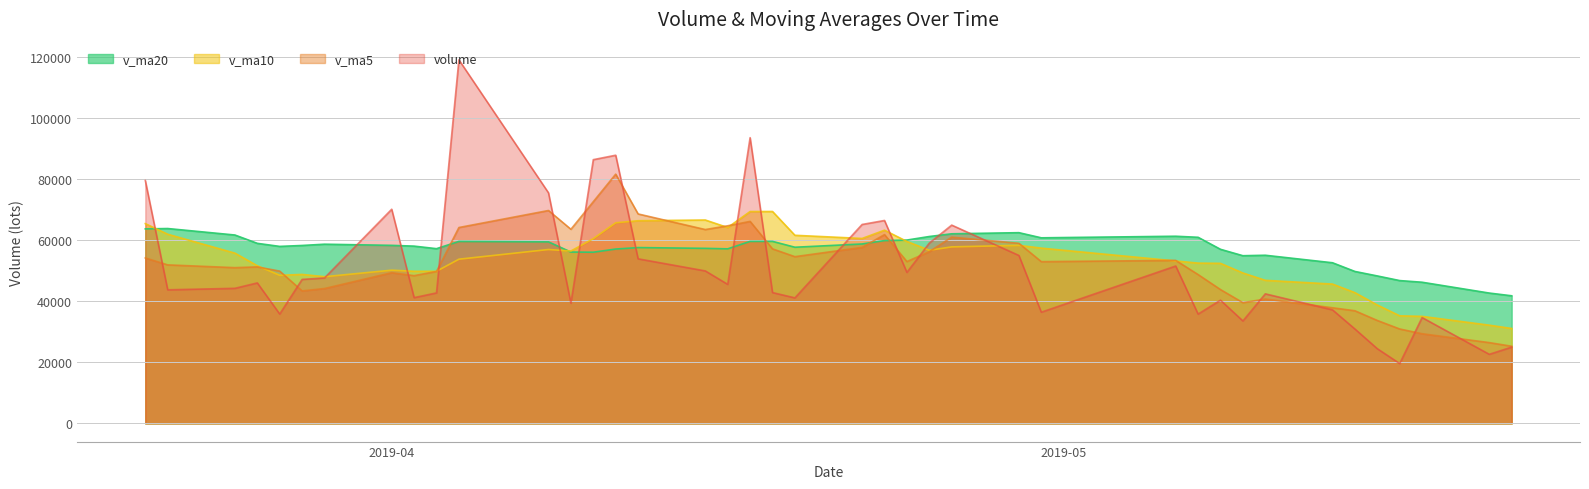

The v_ma10 series shows 57353.9 at 2019-04-30. True or false?

True